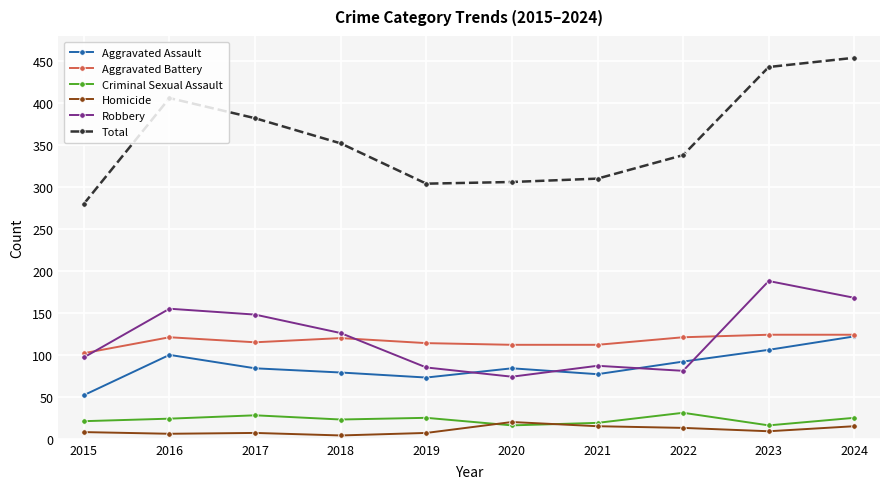

Which series changed the most between 2015 and 2023?

Total